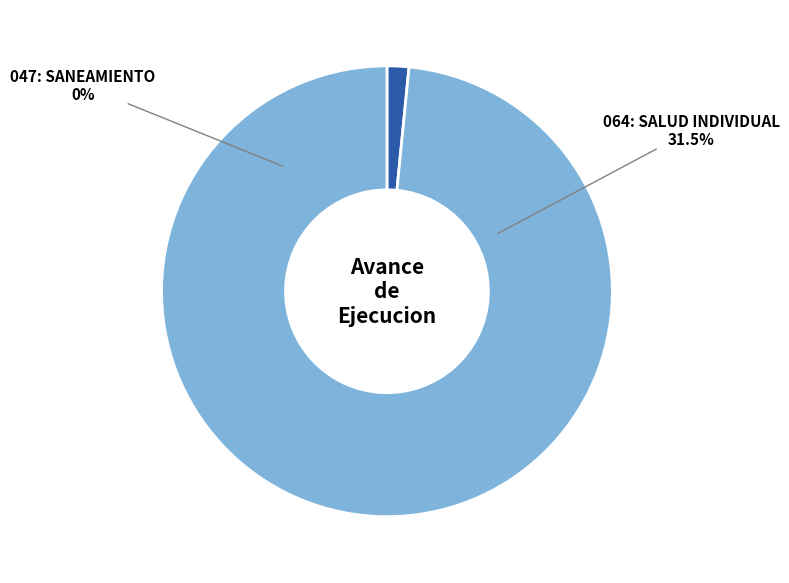

Is there a majority slice in this chart?

Yes